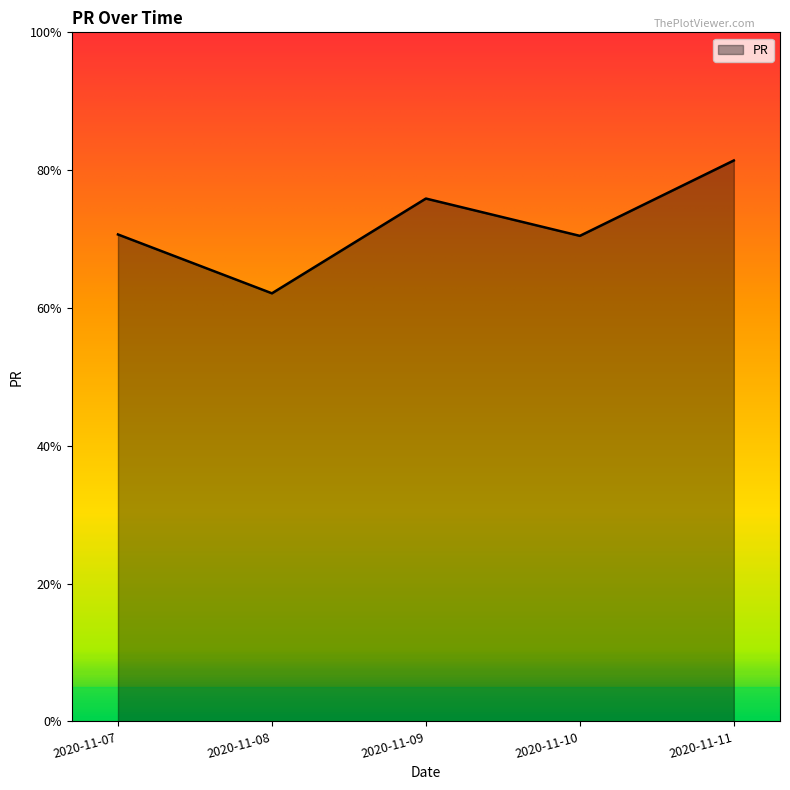

What is the difference between the second highest and second lowest values?

5.4